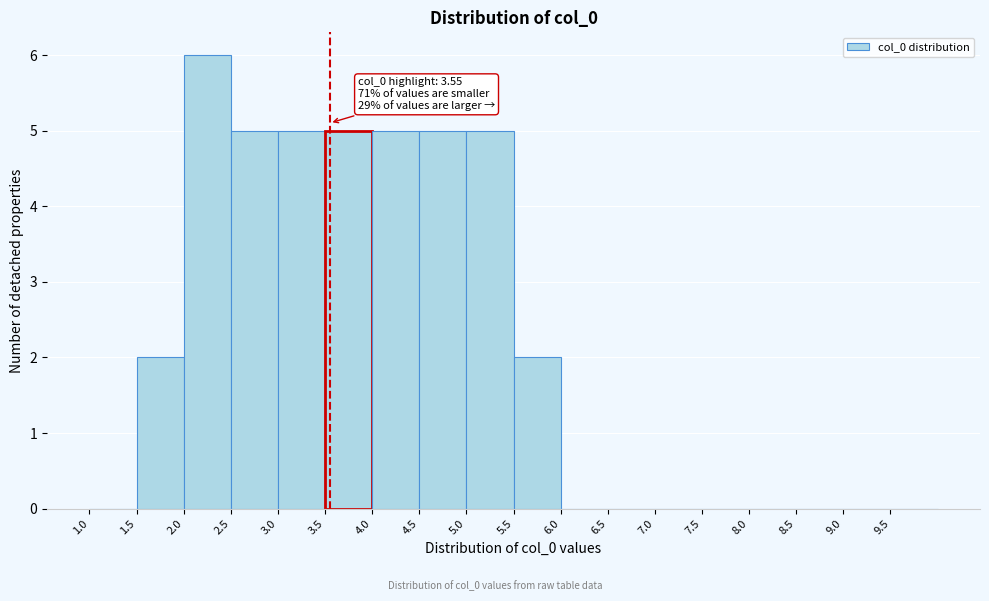

Over which range of the x-axis is the bar tallest?

2.0 to 2.5